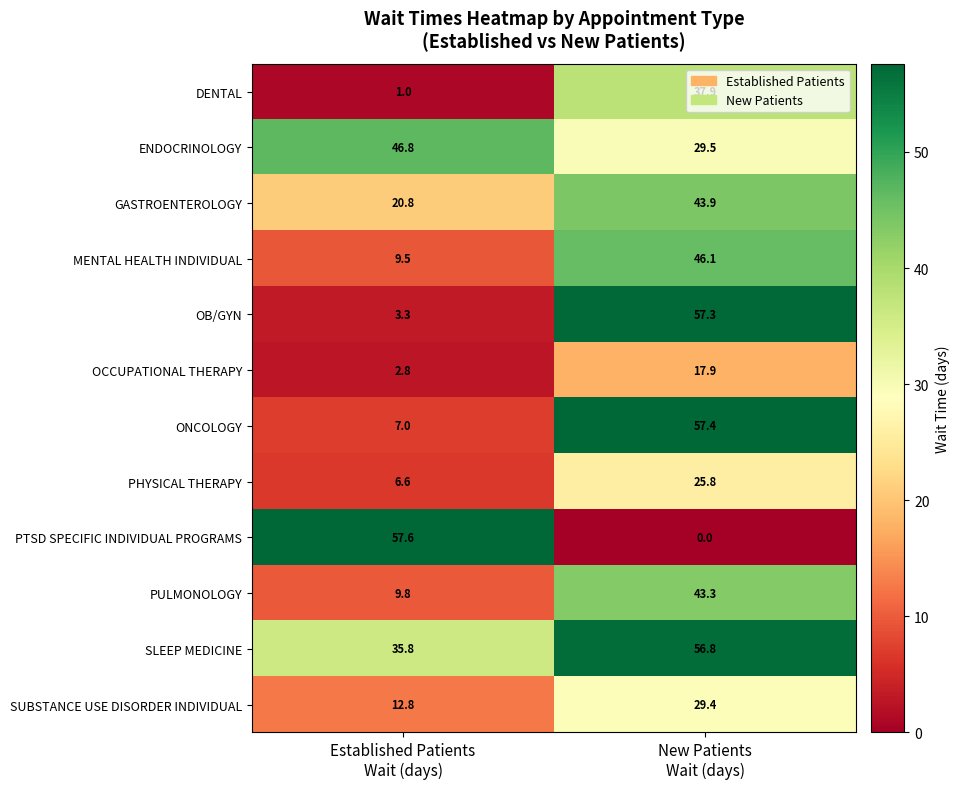

List the series in order of their peak value, highest first.

PTSD SPECIFIC INDIVIDUAL PROGRAMS, ONCOLOGY, OB/GYN, SLEEP MEDICINE, ENDOCRINOLOGY, MENTAL HEALTH INDIVIDUAL, GASTROENTEROLOGY, PULMONOLOGY, DENTAL, SUBSTANCE USE DISORDER INDIVIDUAL, PHYSICAL THERAPY, OCCUPATIONAL THERAPY